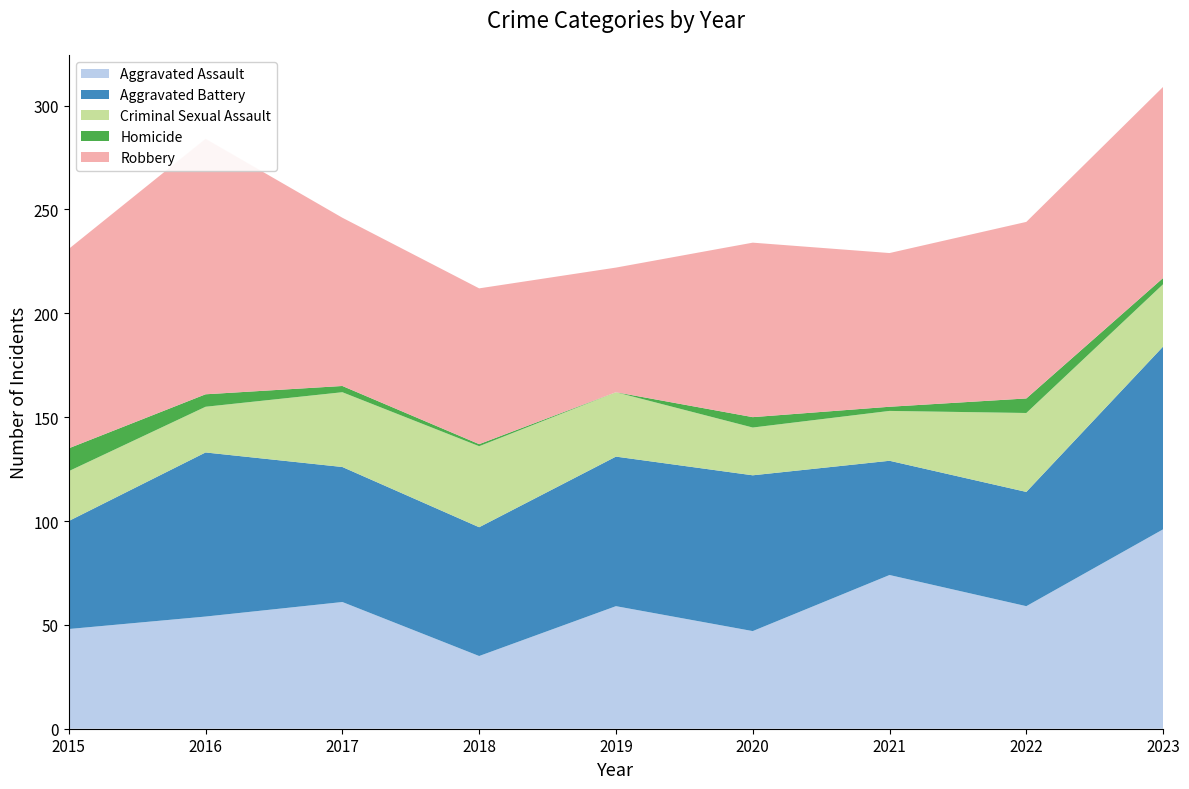

Reading left to right, extract all data points from this chart.

Aggravated Assault: 48	54	61	35	59	47	74	59	96
Aggravated Battery: 52	79	65	62	72	75	55	55	88
Criminal Sexual Assault: 24	22	36	39	31	23	24	38	30
Homicide: 11	6	3	1	0	5	2	7	3
Robbery: 96	123	81	75	60	84	74	85	92